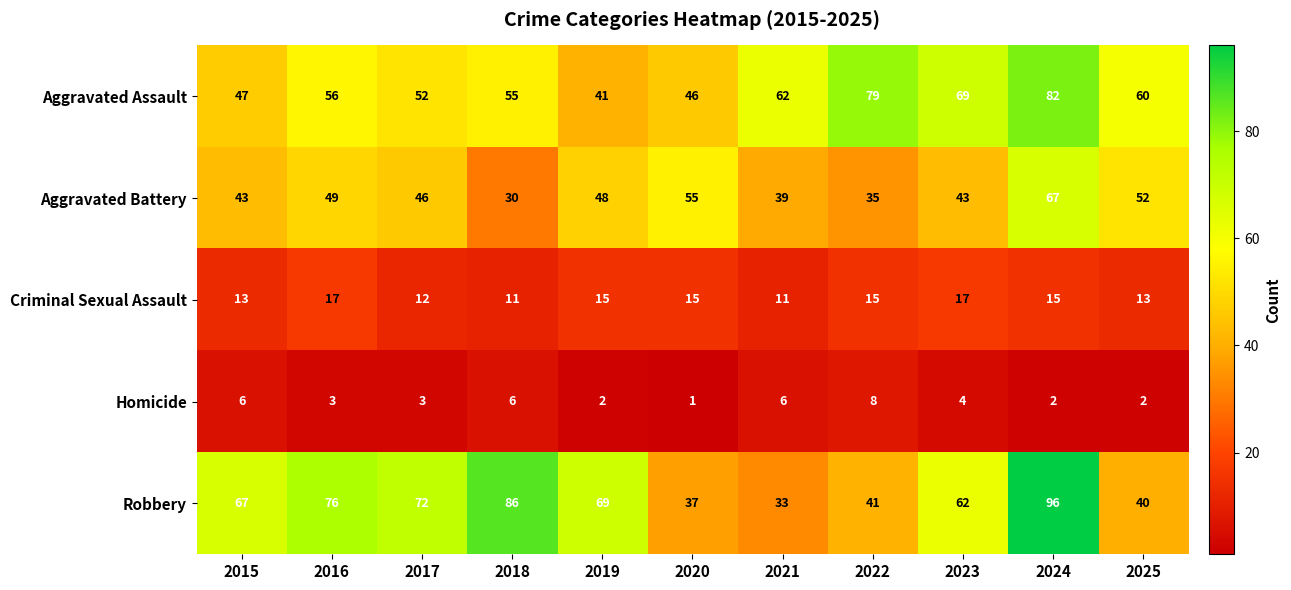

What value does the Criminal Sexual Assault series have at 2022?

15